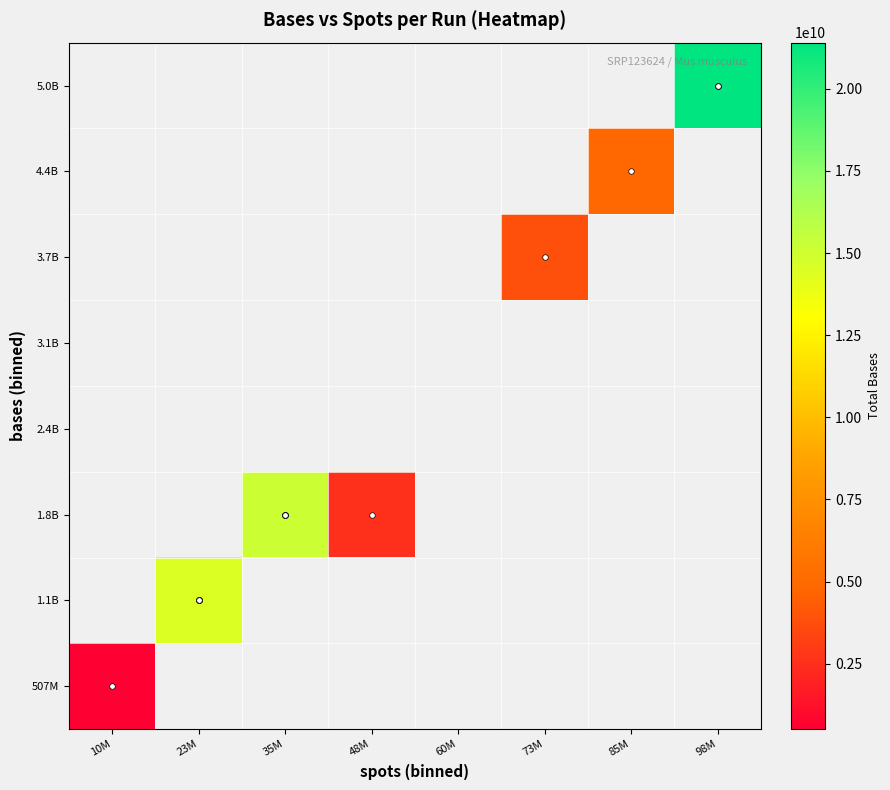

At how many categories does at least one series exceed 11703868355?

3